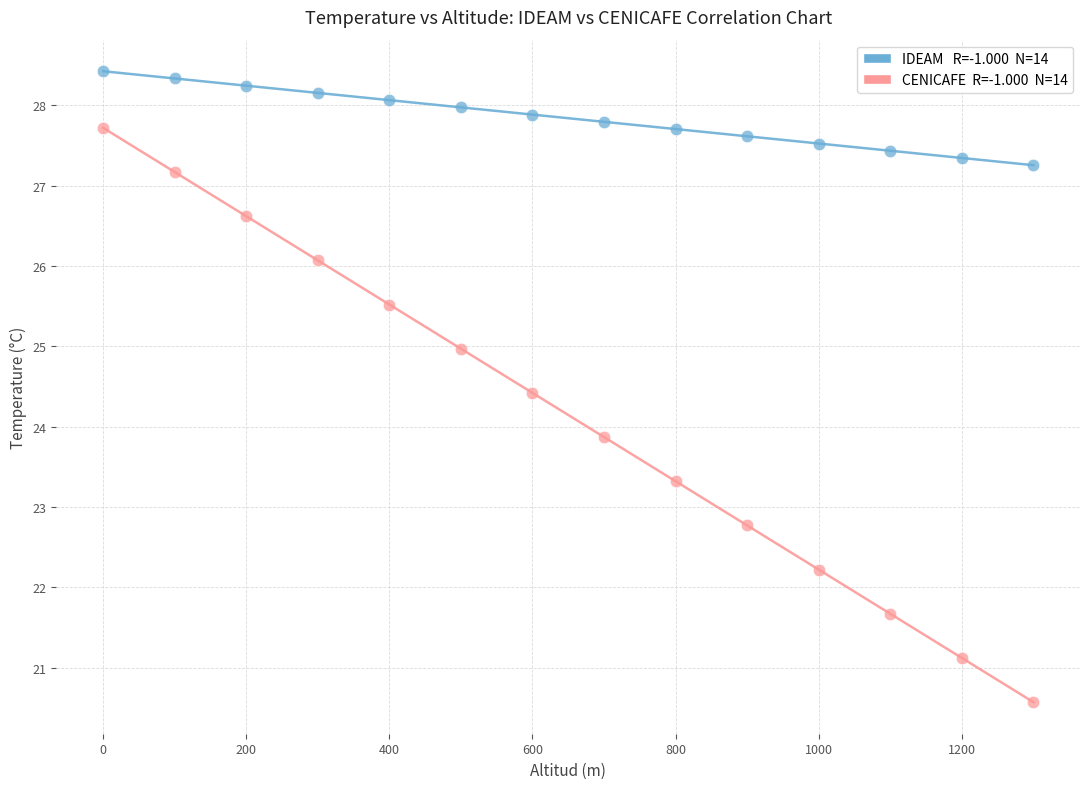

Across all data points, what is the range of Y values (max minus min)?

7.9